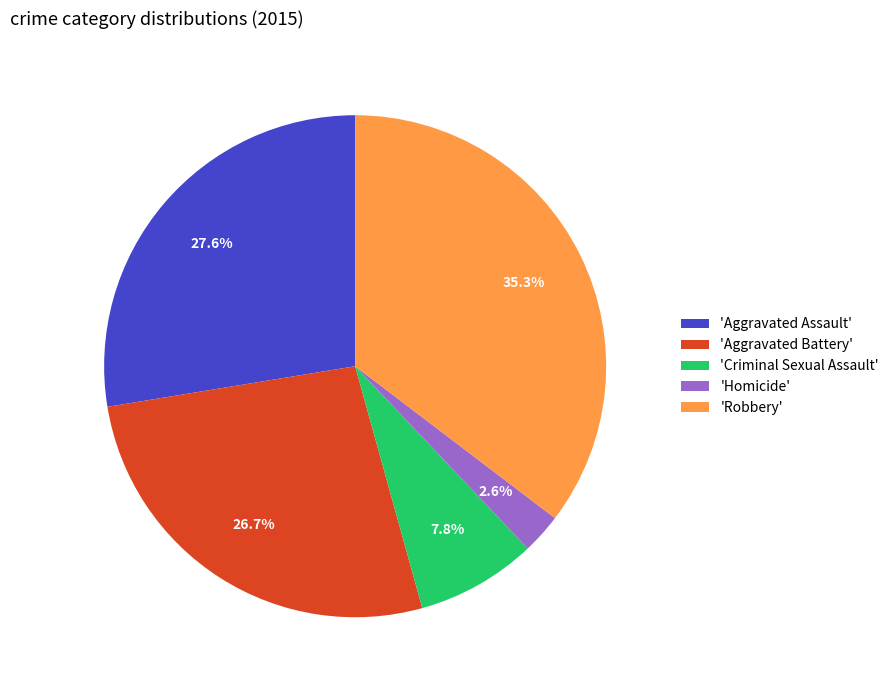

To the nearest percent, what is the difference between the largest and smallest slice percentages?

33%